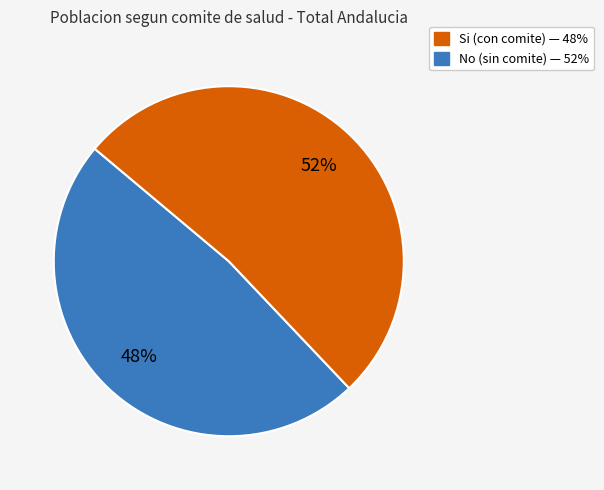

Does any single category account for the majority?

Yes